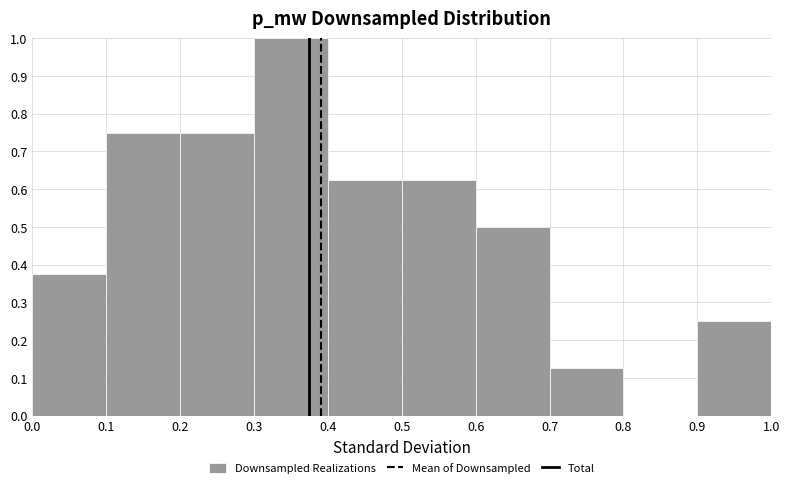

What is the height of the bar covering 0.2 to 0.3 on the x-axis? The values are not printed on the chart, so give them approximately, as read against the axis.

0.75